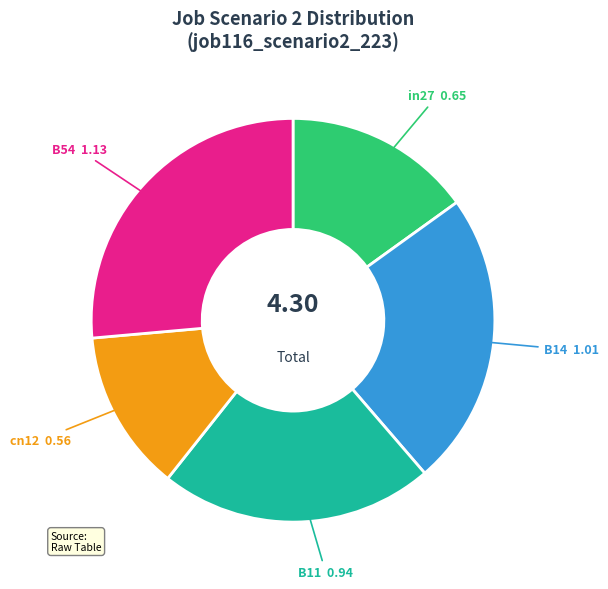

Do in27 and cn12 together represent more than half of the pie?

No